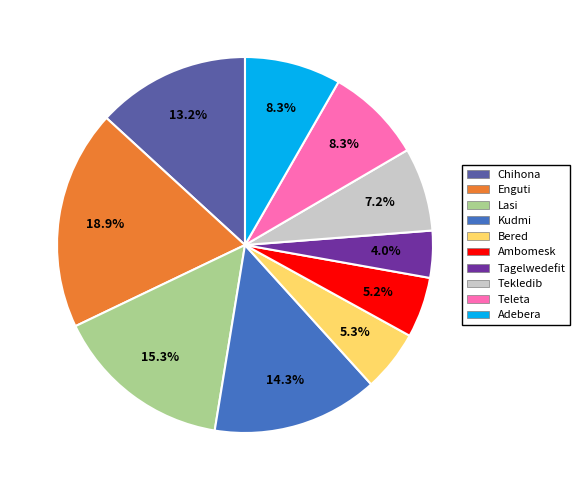

To the nearest percent, what is the average slice percentage?

10%